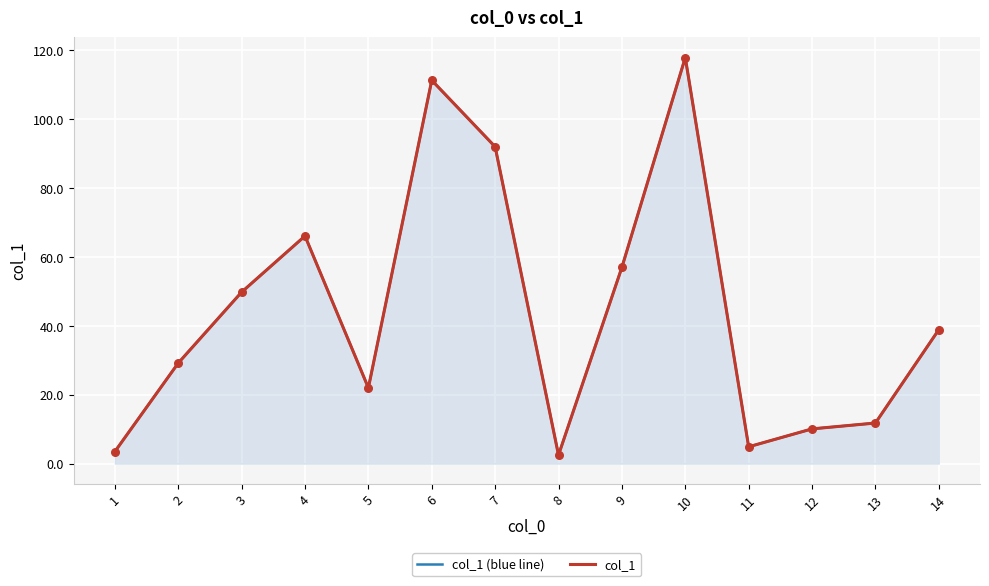

What are all the series names shown in the legend?

col_1 (blue line), col_1